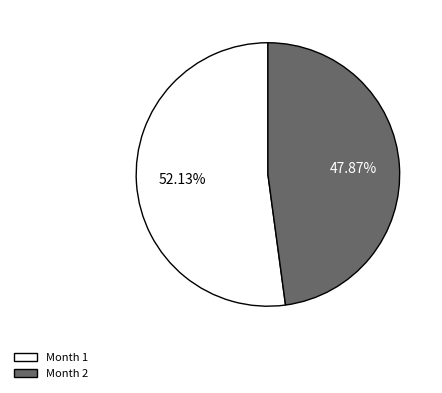

Do Month 2 and Month 1 together represent more than half of the pie?

Yes